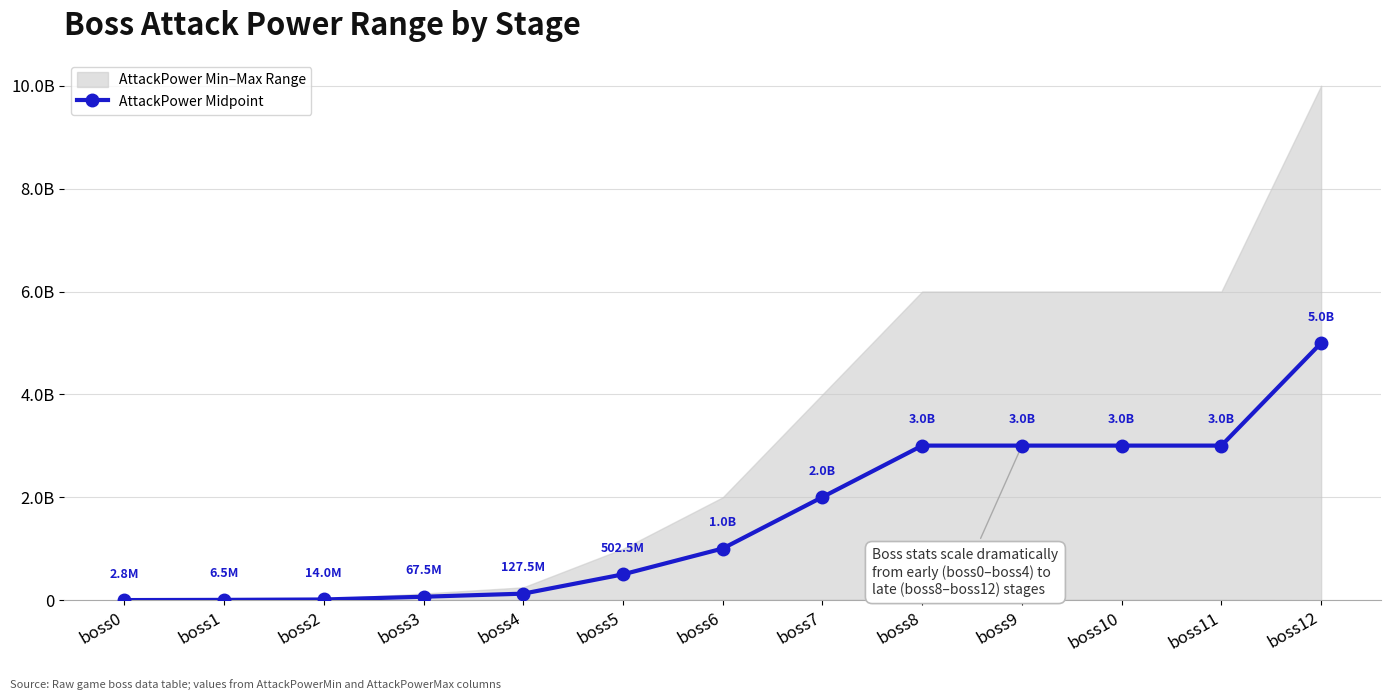

Where does the data first go above 1005000000?

boss7